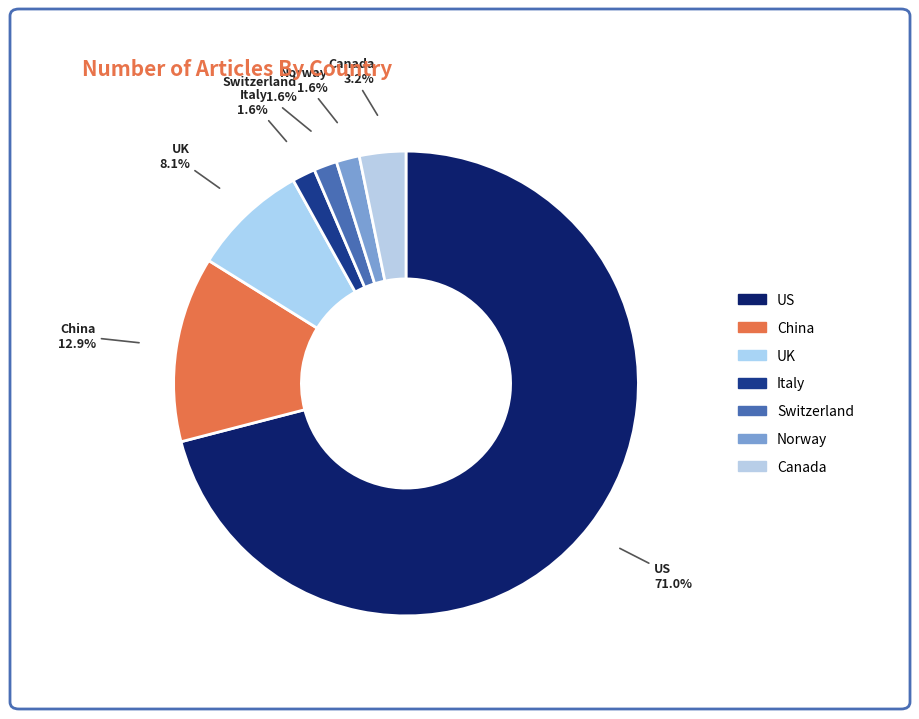

True or false: Canada accounts for 1% of the total.

False